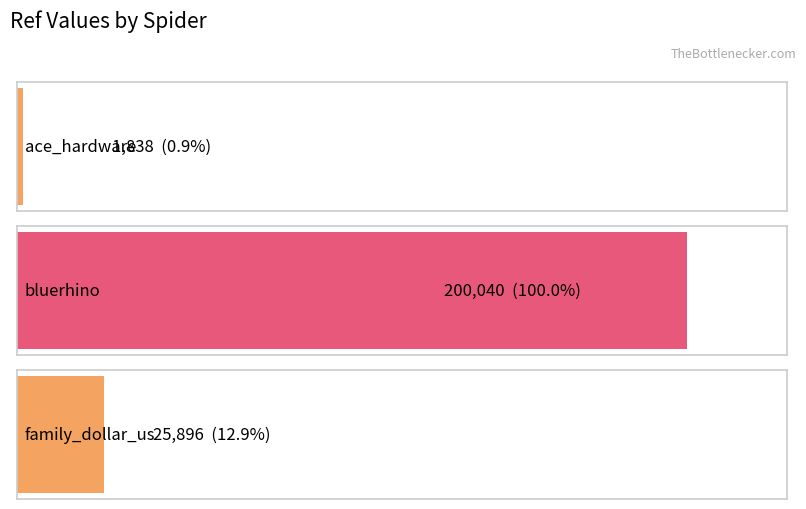

Between family_dollar_us and bluerhino, which is larger?

bluerhino